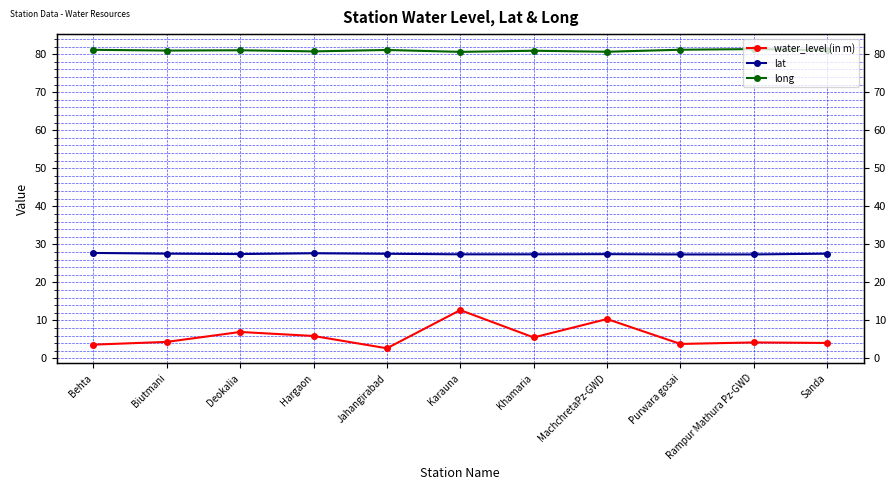

Reading right to left, what are all the values shown in this chart?

water_level (in m): Sanda=4.1	Rampur Mathura Pz-GWD=4.2	Purwara gosai=3.8	MachchretaPz-GWD=10.4	Khamaria=5.5	Karauna=12.7	Jahangirabad=2.7	Hargaon=5.9	Deokalia=7.0	Biutmani=4.3	Behta=3.6
lat: Sanda=27.5	Rampur Mathura Pz-GWD=27.3	Purwara gosai=27.3	MachchretaPz-GWD=27.4	Khamaria=27.4	Karauna=27.4	Jahangirabad=27.5	Hargaon=27.7	Deokalia=27.4	Biutmani=27.6	Behta=27.7
long: Sanda=81.0	Rampur Mathura Pz-GWD=81.3	Purwara gosai=81.2	MachchretaPz-GWD=80.6	Khamaria=80.9	Karauna=80.6	Jahangirabad=81.1	Hargaon=80.7	Deokalia=81.0	Biutmani=81.0	Behta=81.1